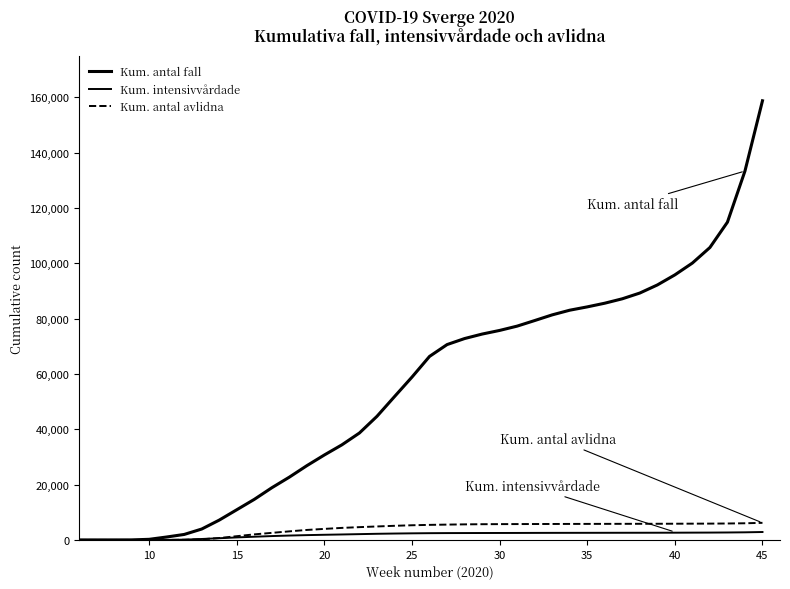

Does the chart have visible grid lines?

No